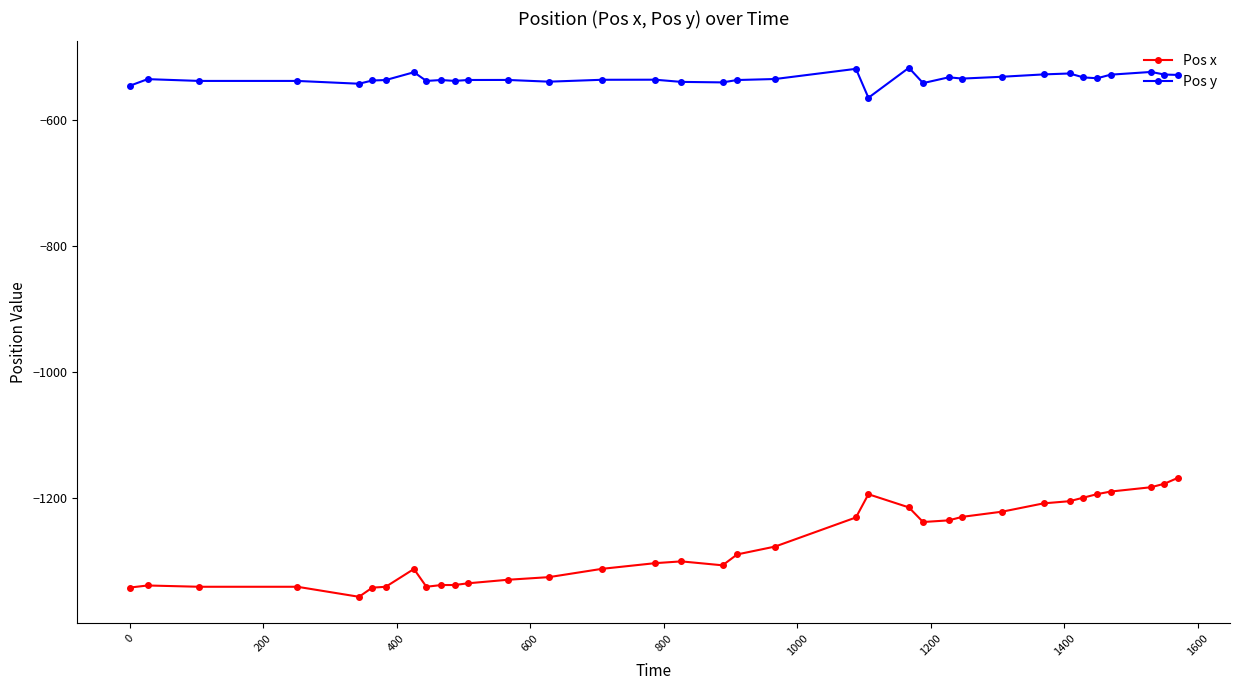

What is the sum of all Pos y values?

-18696.5